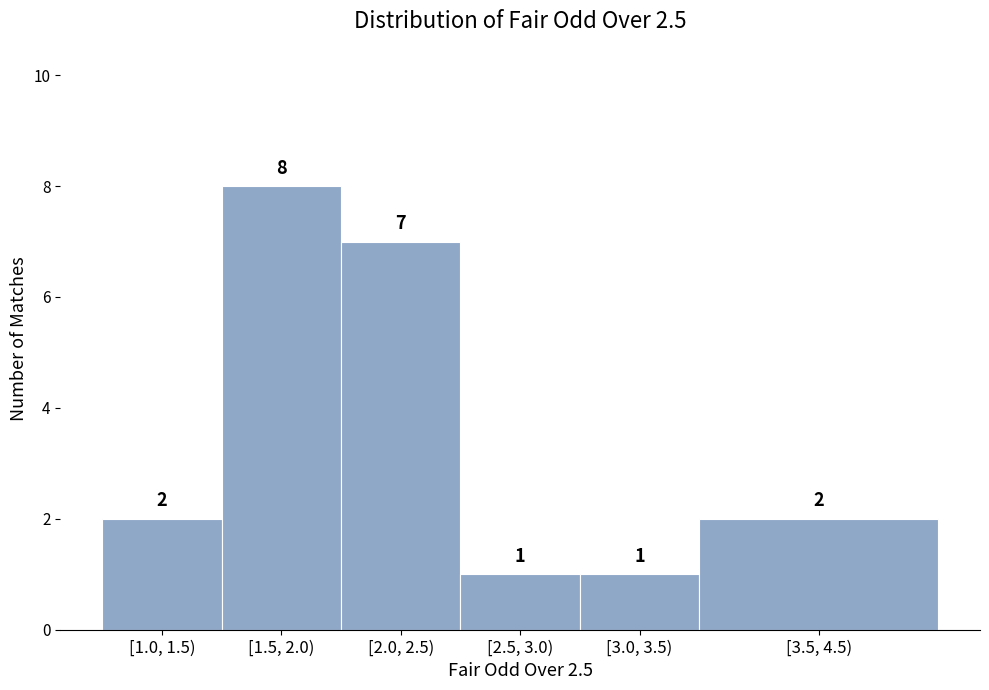

Reading left to right, extract all data points from this chart.

2	8	7	1	1	2